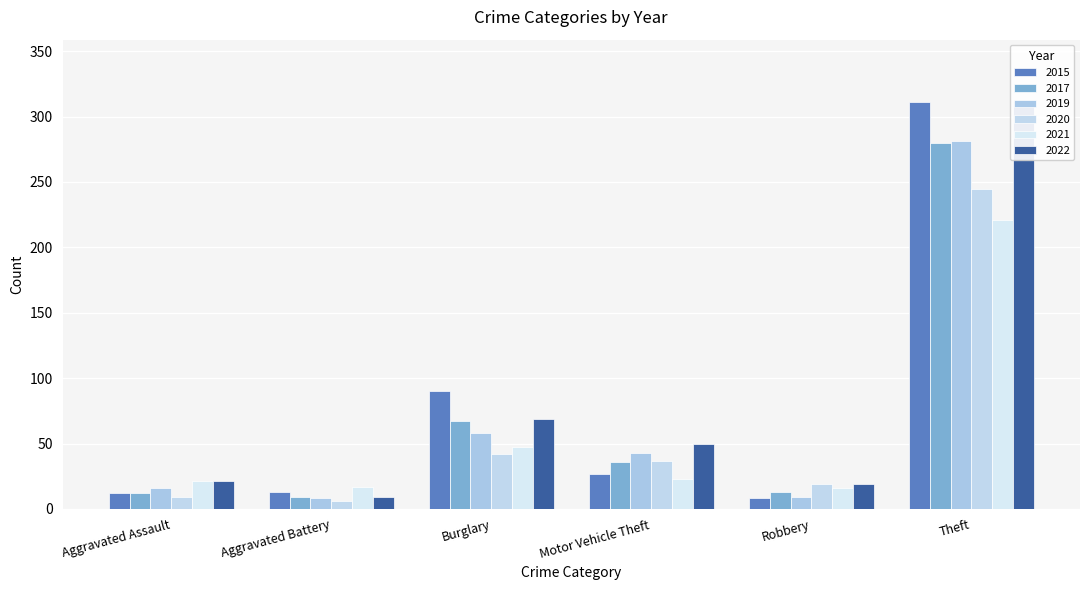

The 2022 series shows 12 at Aggravated Battery. True or false?

False